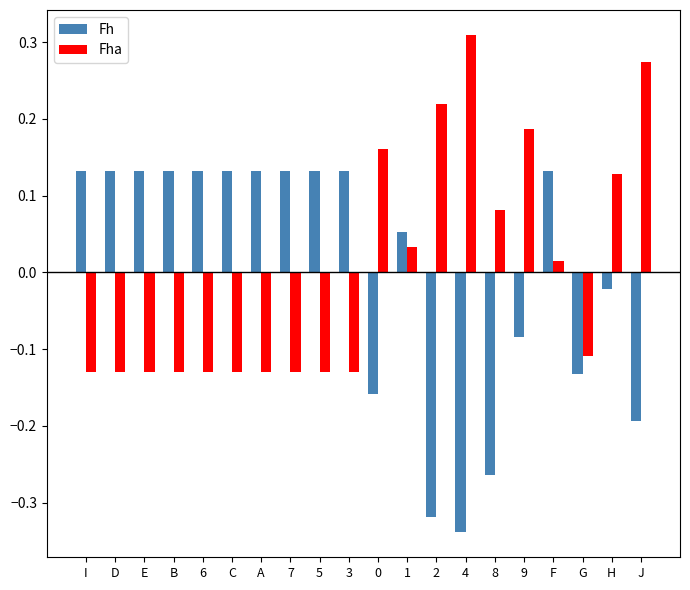

What is the spread (max minus min) of values at 4?

0.6